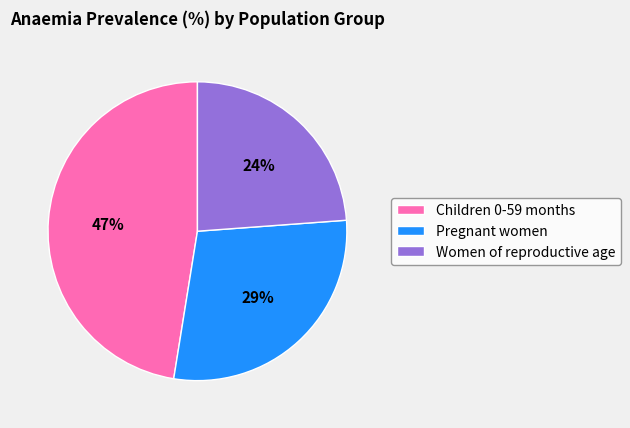

Is there a majority slice in this chart?

No